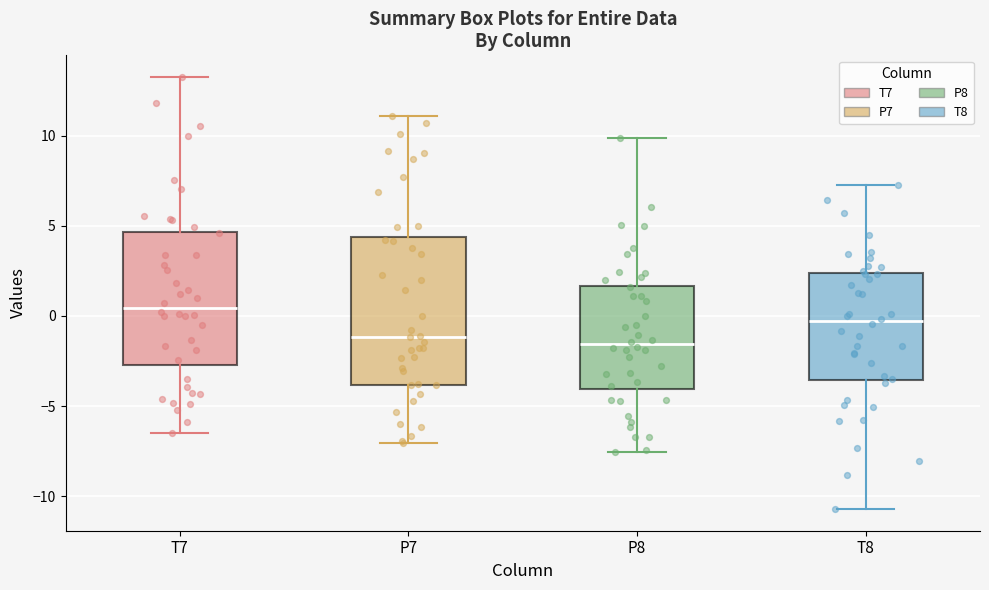

Reading left to right, read every box against the y-axis: the position of its median line, the range the box covers, and the ends of its whiskers. The values are not printed on the chart, so give them approximately, as read against the axis.

T7: median 0.5, box -2.5 to 4.5, whiskers -6.5 to 13.5
P7: median -1.0, box -4.0 to 4.5, whiskers -7.0 to 11.0
P8: median -1.5, box -4.0 to 1.5, whiskers -7.5 to 10.0
T8: median -0.5, box -3.5 to 2.5, whiskers -10.5 to 7.5